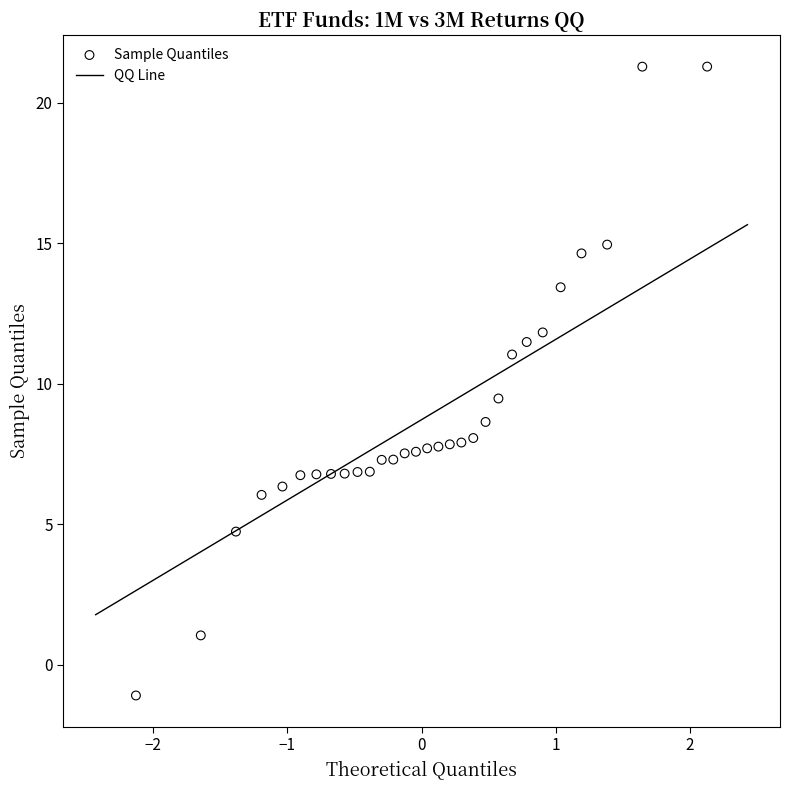

What is the range of Y values (max minus min)?

22.4